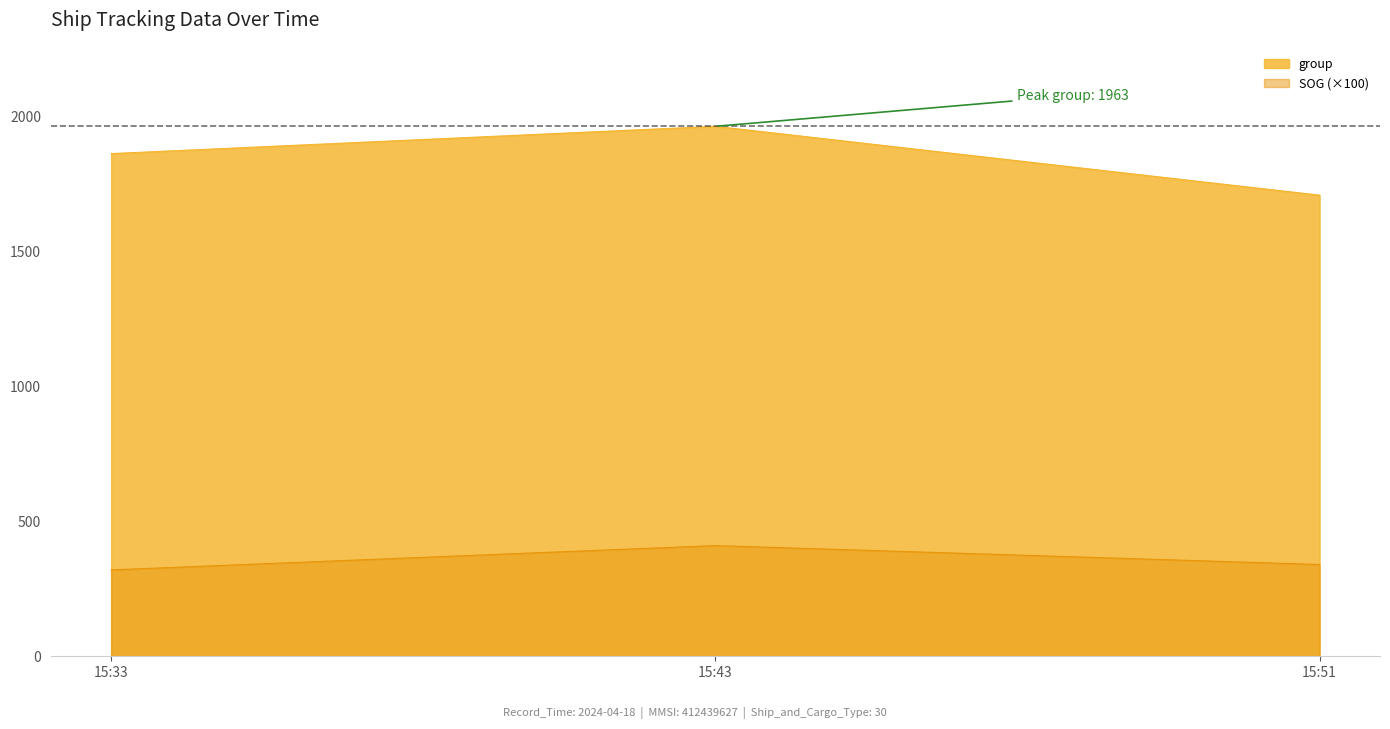

The value of SOG (×100) at 15:51 is 187.9. True or false?

False